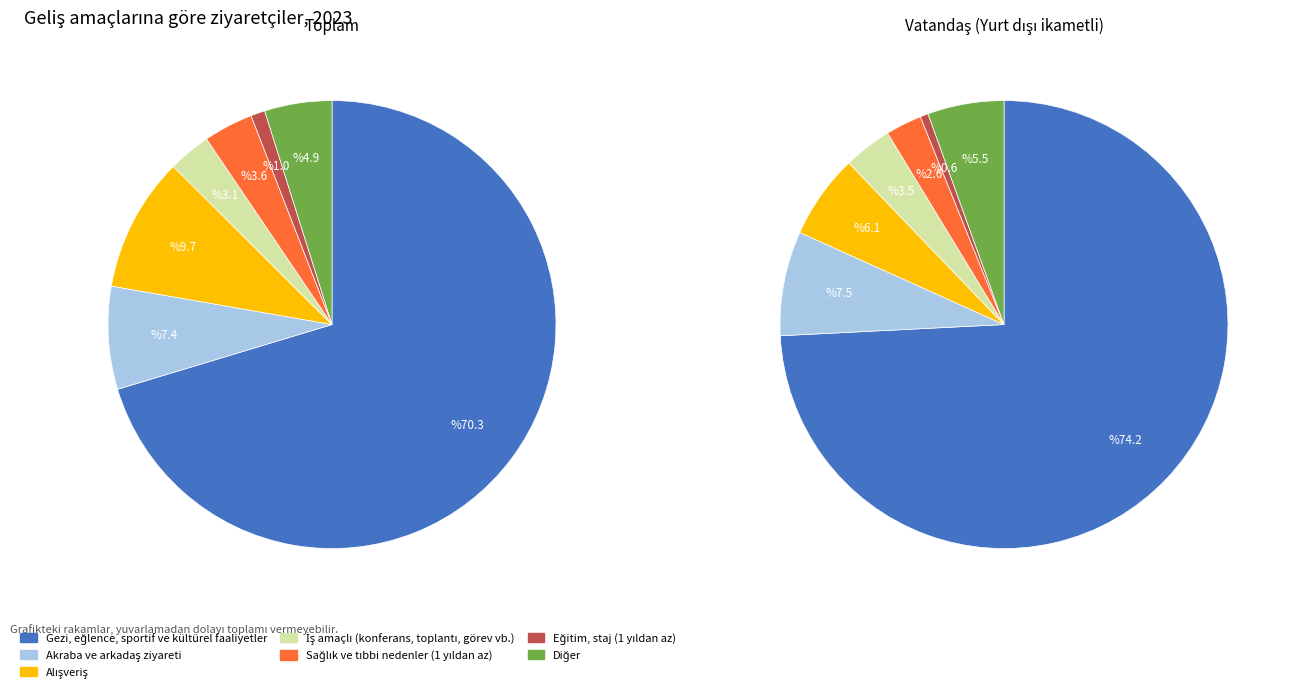

Is there any slice that represents more than half of the pie?

Yes